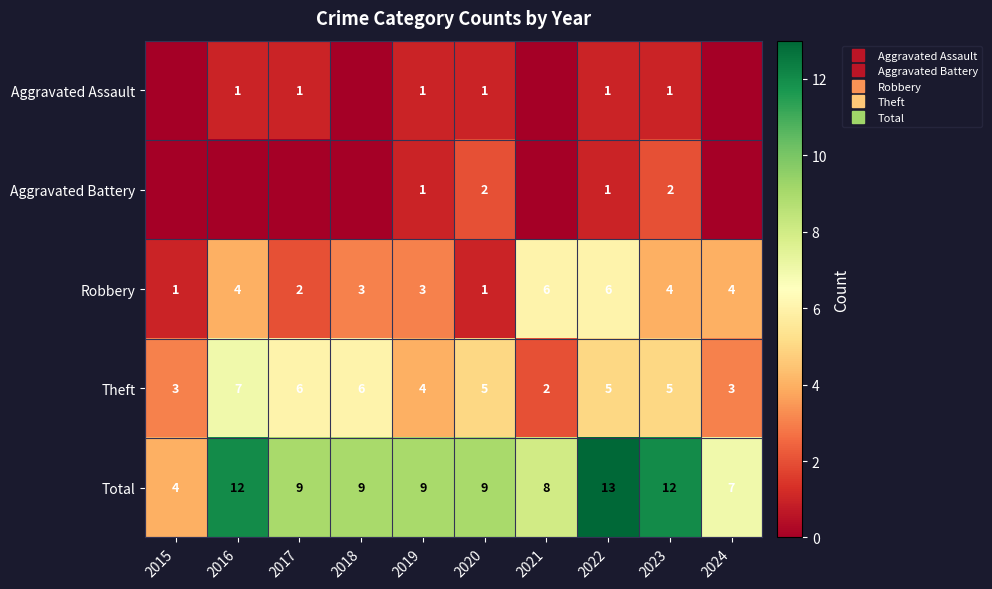

What is the difference between the second highest and second lowest values in the Total series?

5